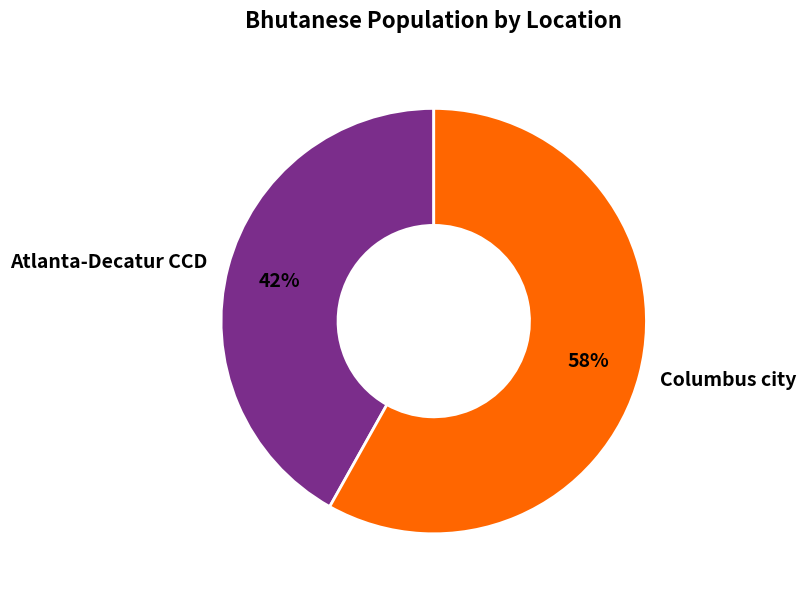

Count the number of slices in the pie.

2